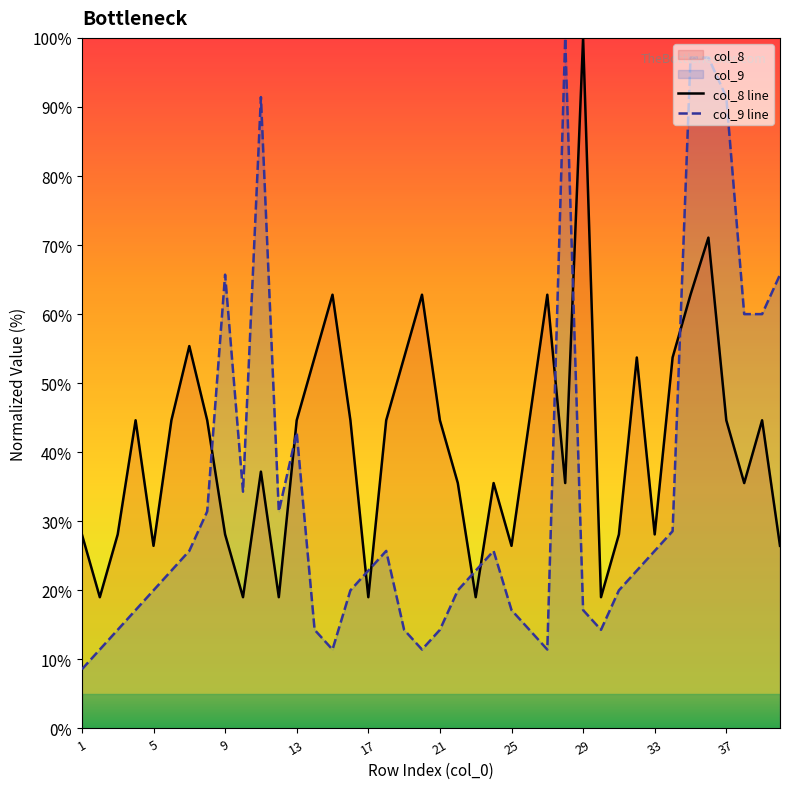

True or false: col_9 line and col_8 line cross at least once.

True